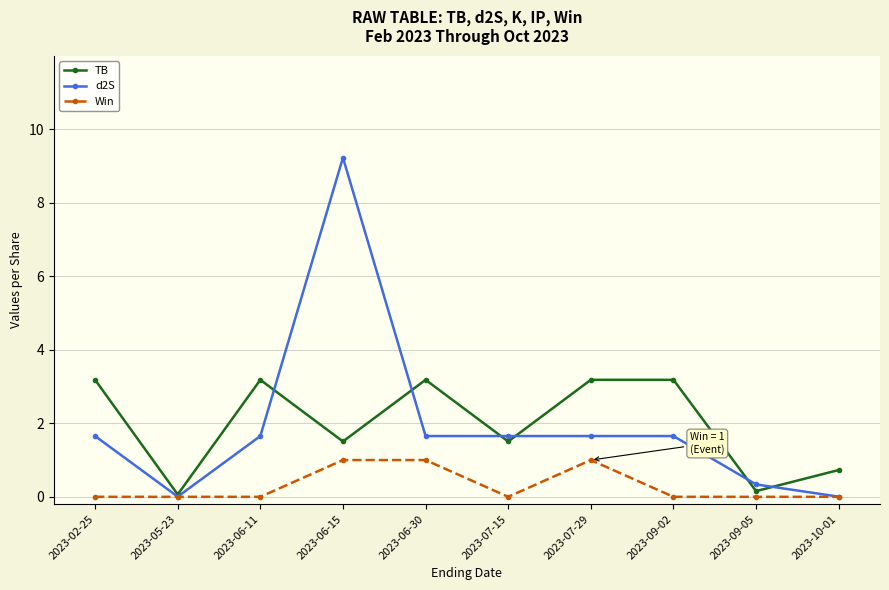

What is the sum of the TB values at 2023-02-25 and 2023-06-11?

6.4